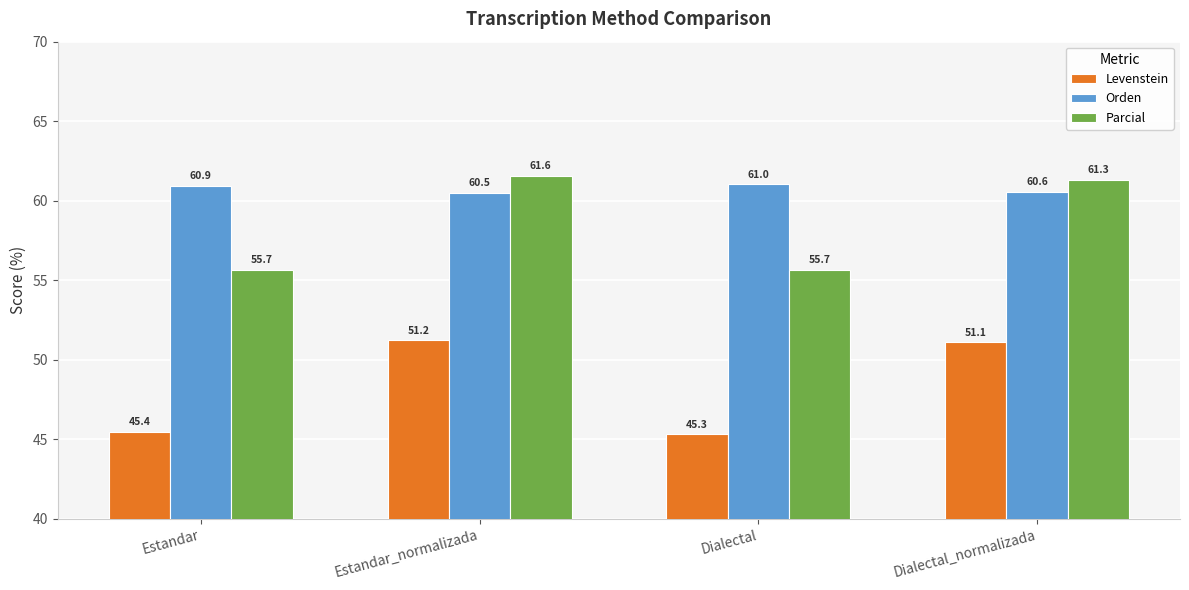

What is the sum of the Orden values at Dialectal and Estandar?

121.9